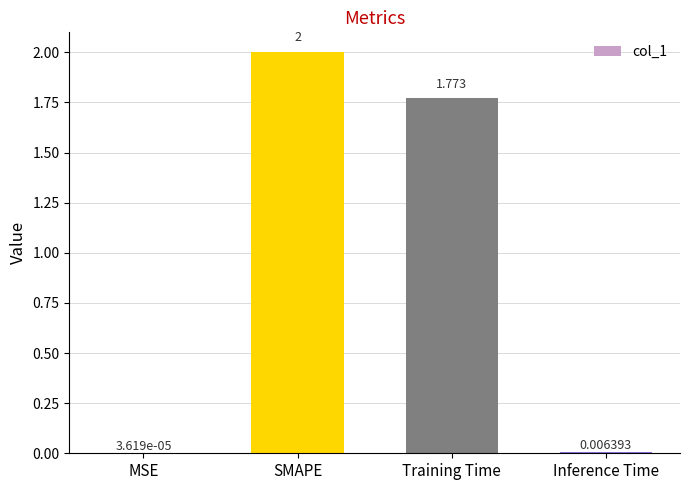

What is the difference between the values at Training Time and SMAPE?

0.2